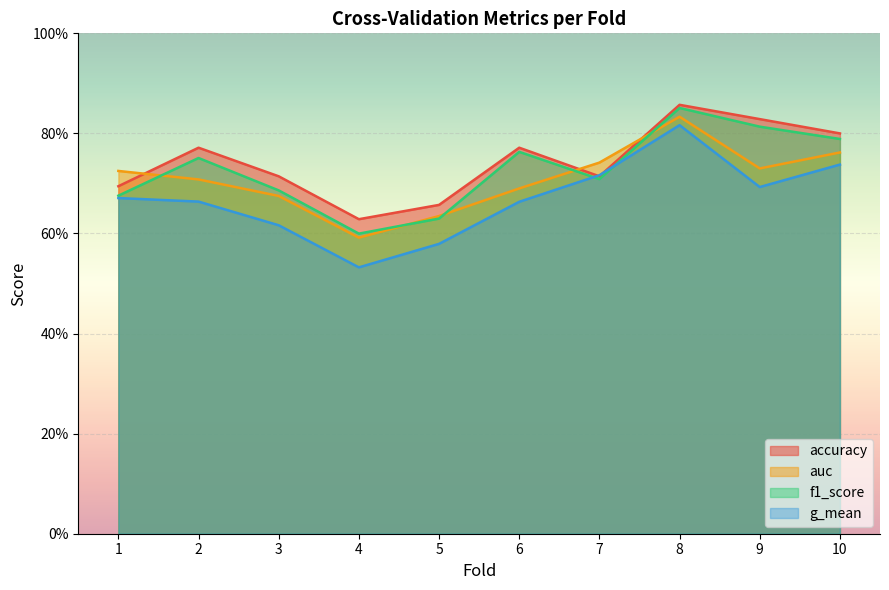

Is the value of f1_score at 6 greater than the value of accuracy at 6?

No